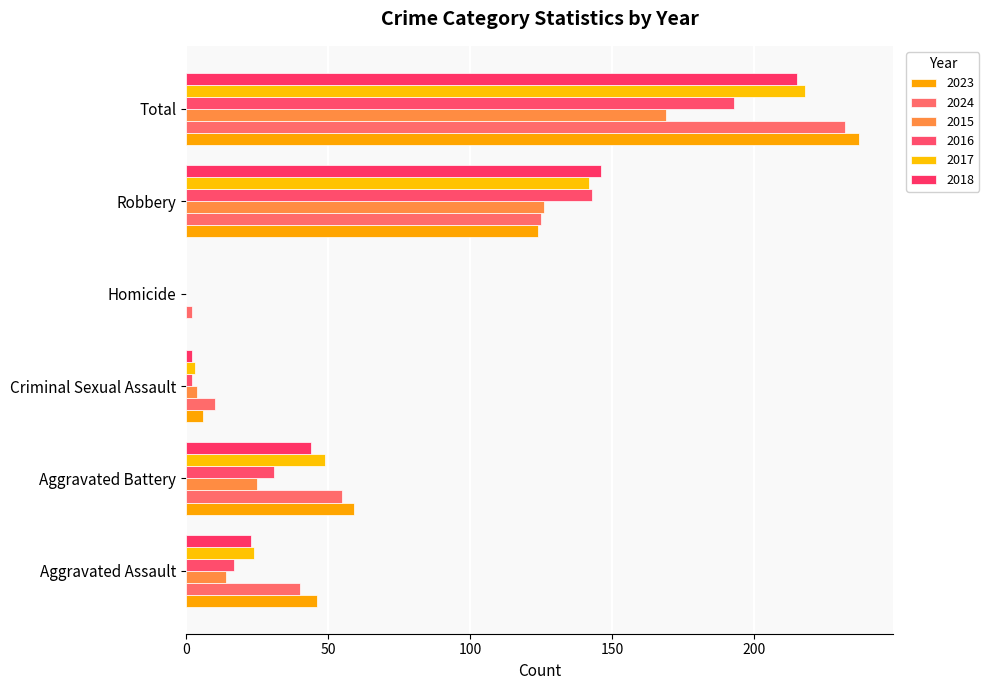

At how many categories does at least one series exceed 135?

2